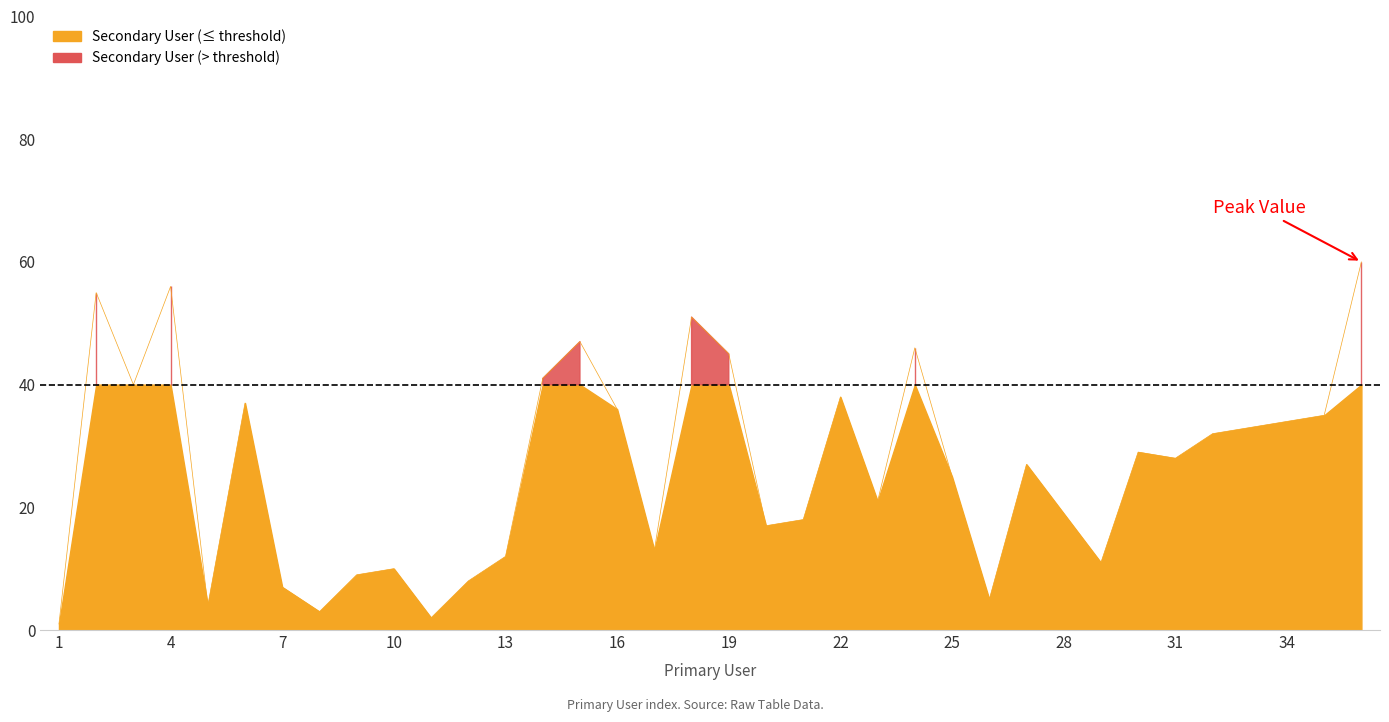

Which category has the lowest value across all series?

1